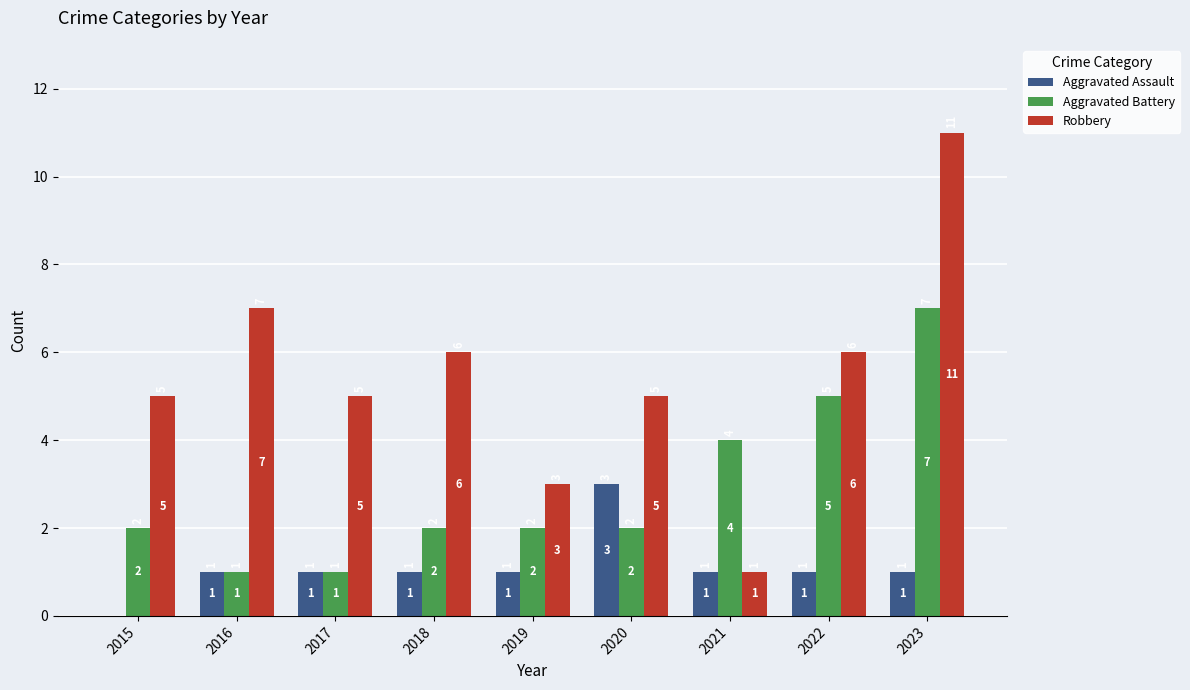

Which series has the largest range (max minus min)?

Robbery